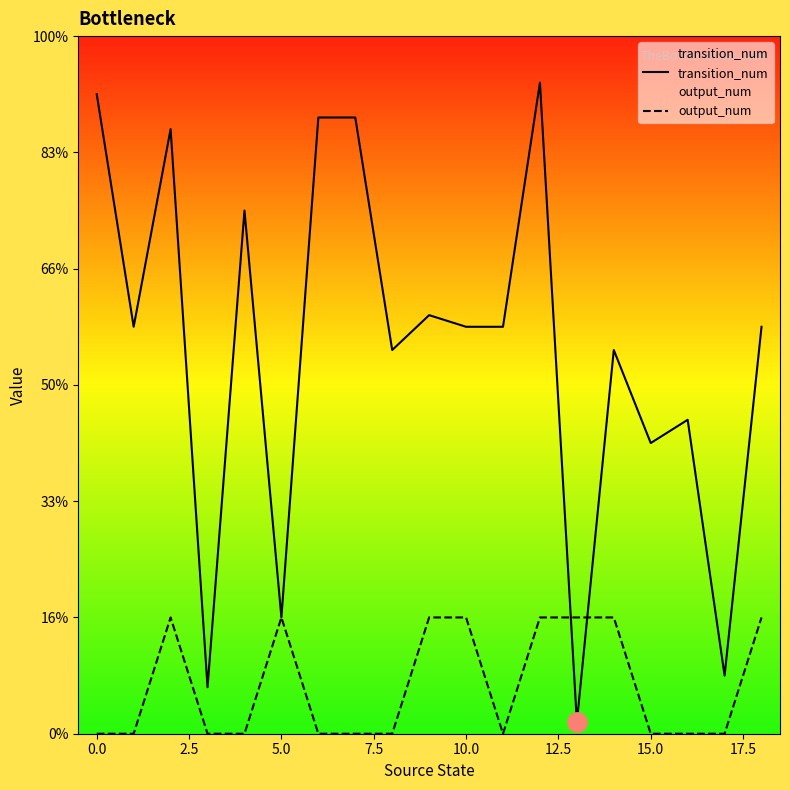

The value of transition_num at 17.5 is 47. True or false?

False